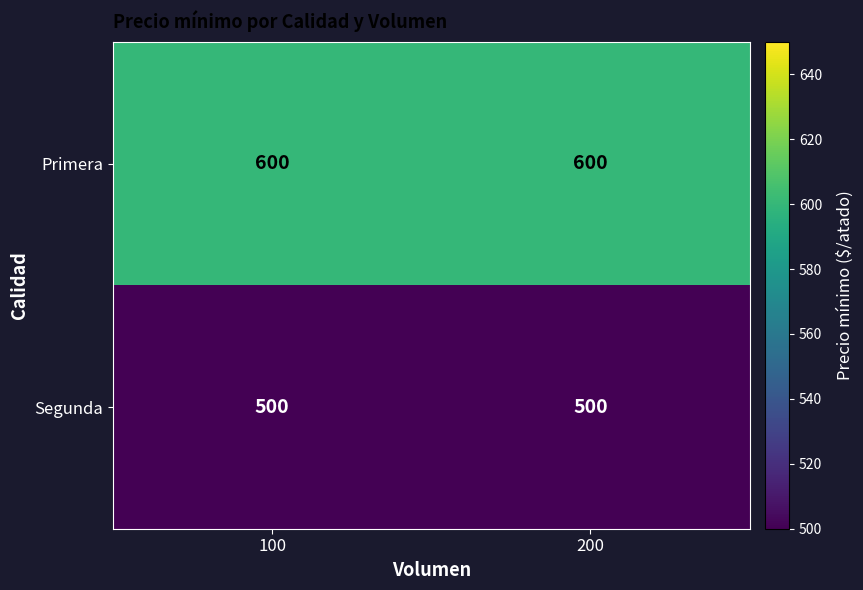

Reading left to right, what are all the values shown in this chart?

Primera: 600	600
Segunda: 500	500